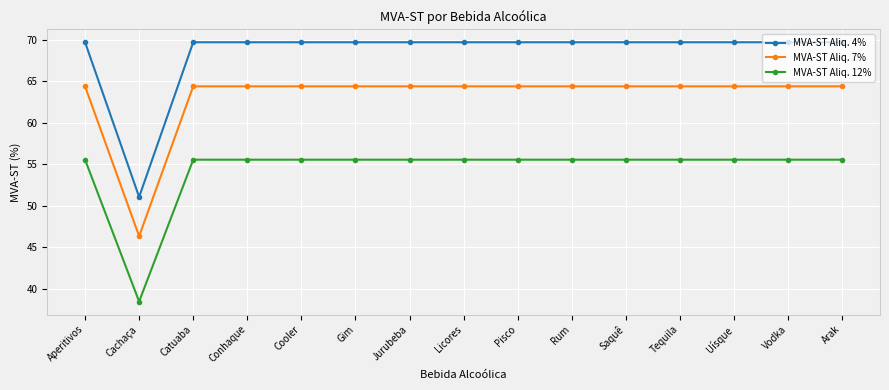

True or false: MVA-ST Aliq. 7% has a value of 64.4 at Aperitivos.

True